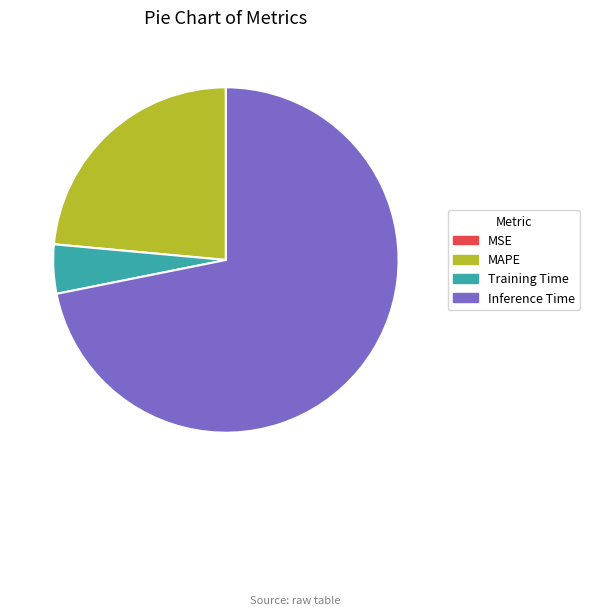

What is the ratio of the value at MAPE to the value at Training Time?

5.1